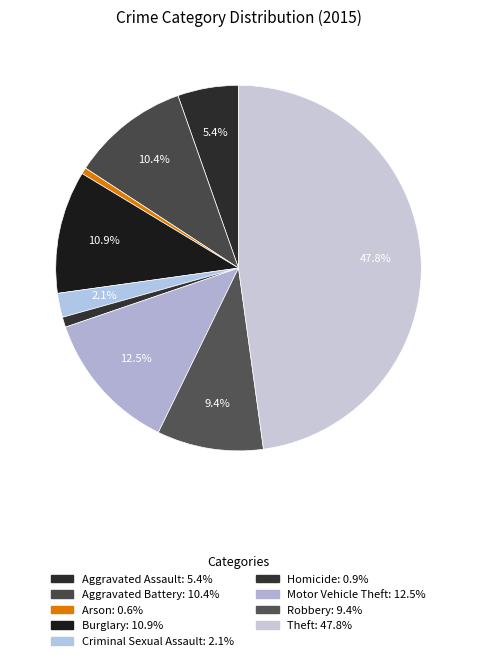

Is there any slice that represents more than half of the pie?

No